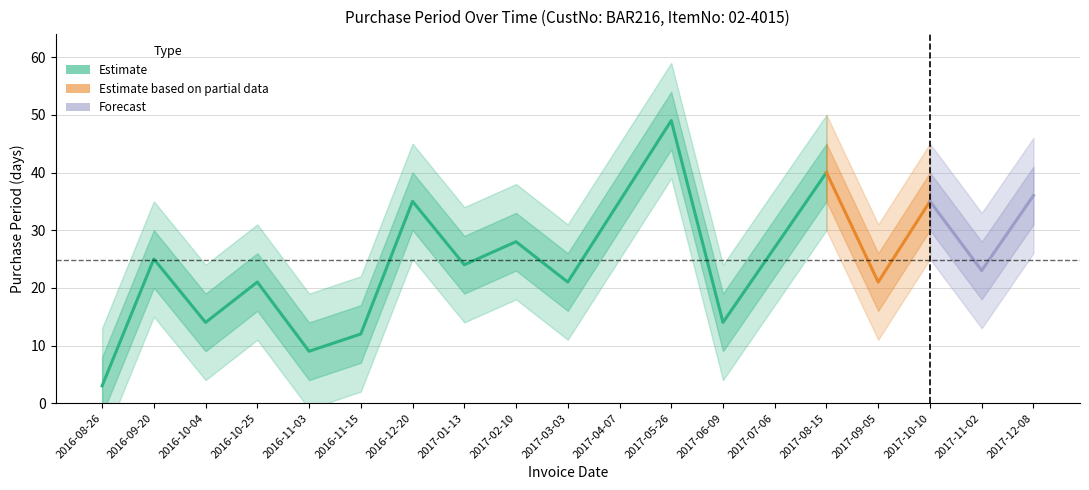

What is the label of the 4th point from the right?

2017-09-05